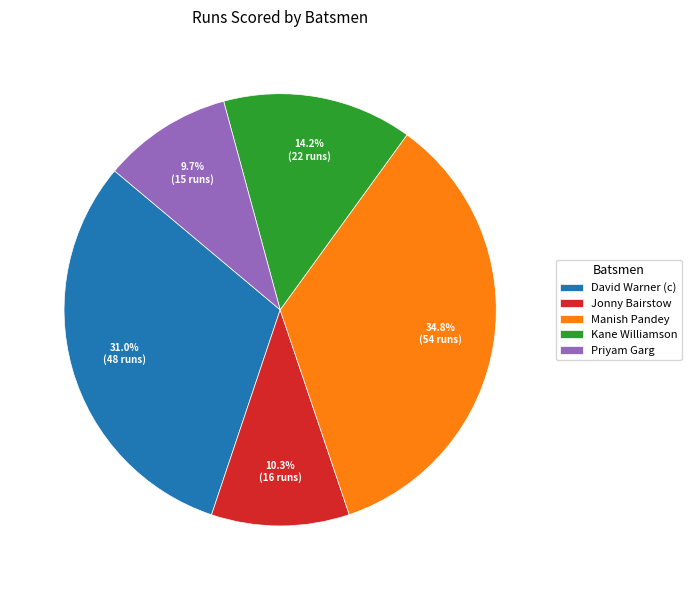

How many segments does this pie chart have?

5